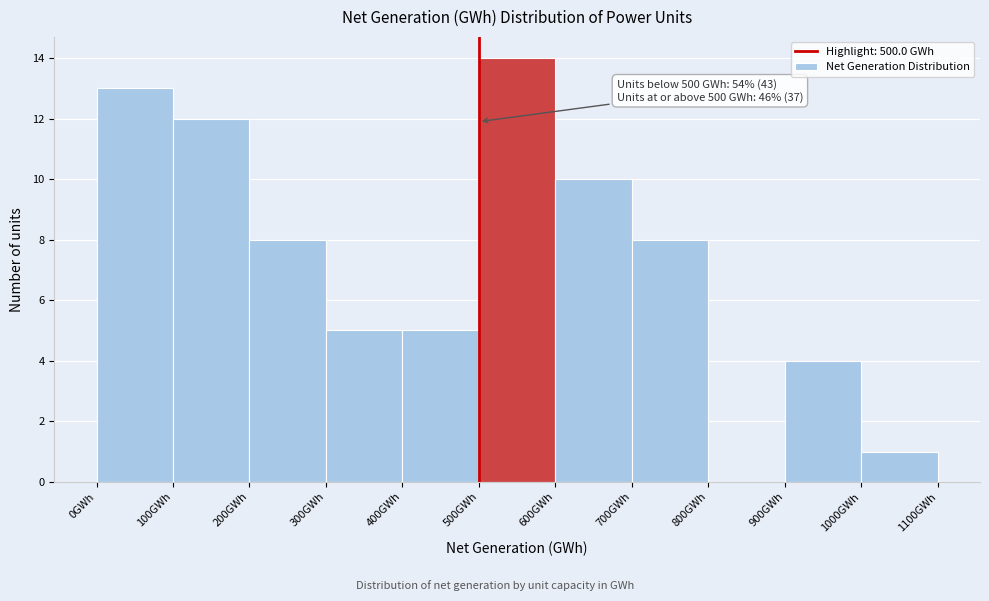

Over which range of the x-axis is the bar tallest?

500 to 600